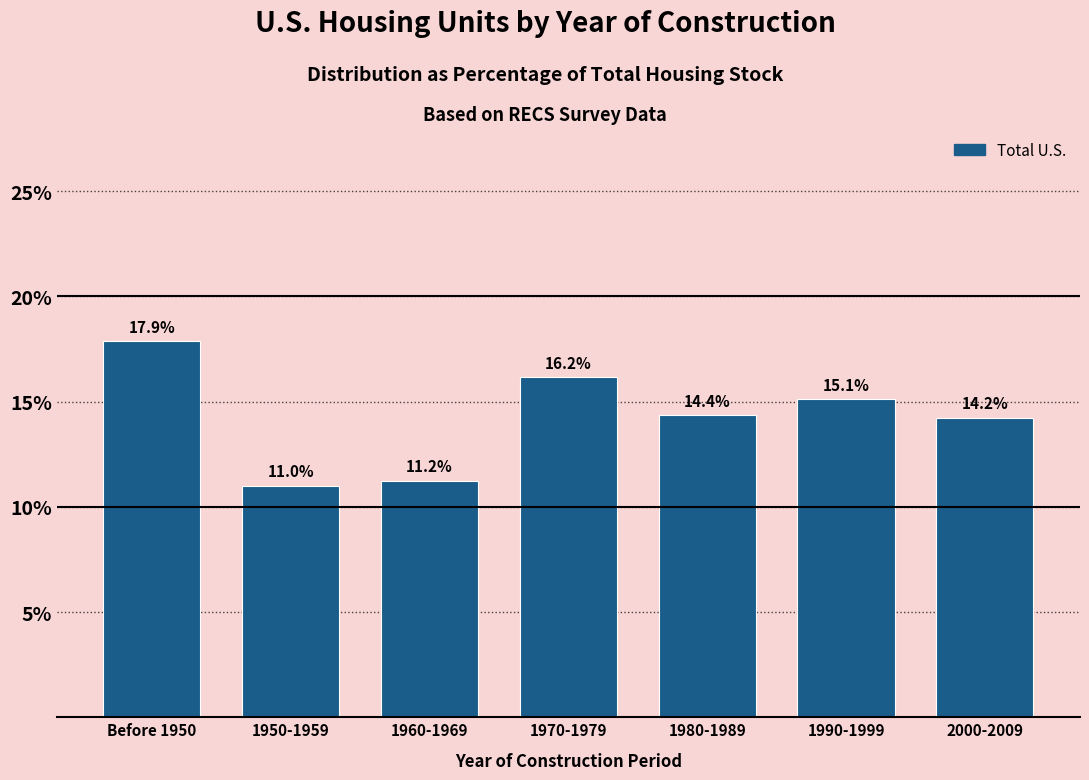

Reading left to right, list all the values displayed in this chart.

Before 1950=17.9	1950-1959=11.0	1960-1969=11.2	1970-1979=16.2	1980-1989=14.4	1990-1999=15.1	2000-2009=14.2